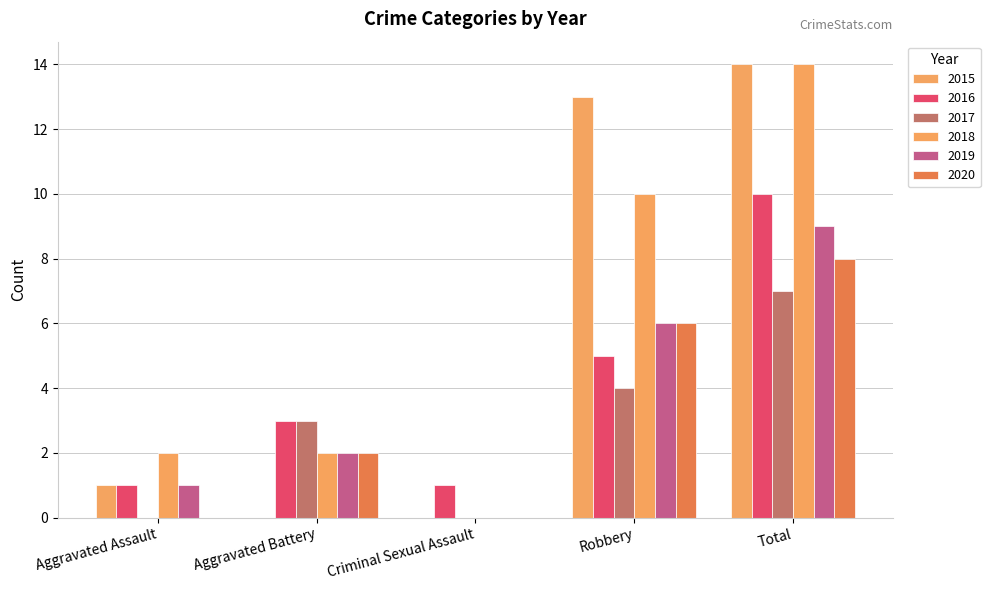

Where does the 2019 series first go above 2?

Robbery